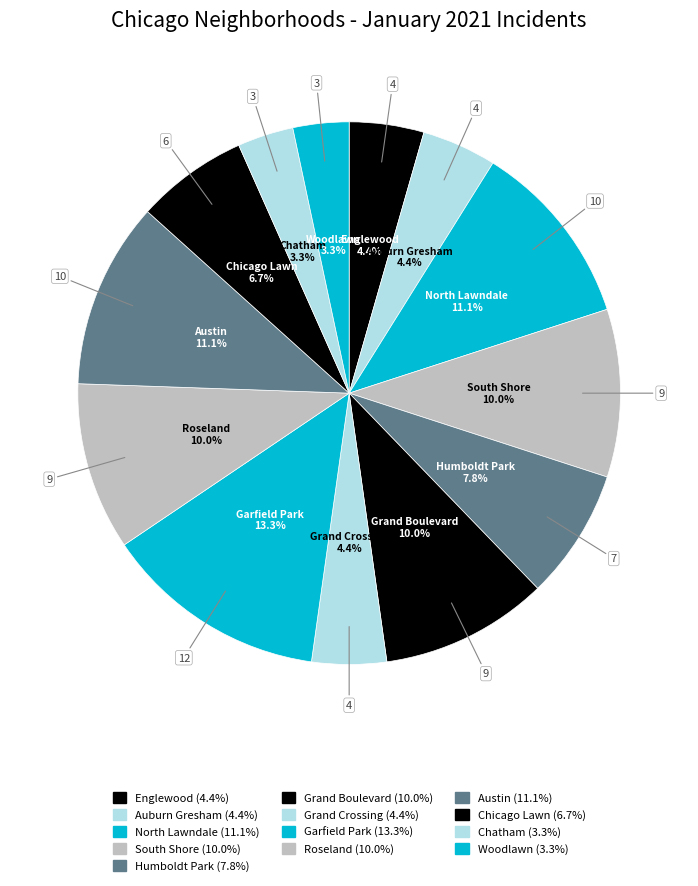

Is it true that North Lawndale is 1% of the pie?

False